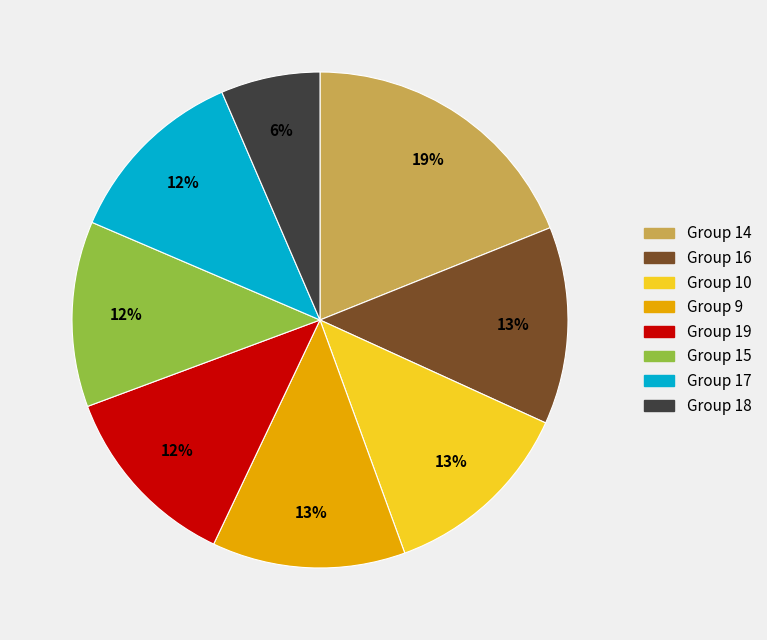

What is the smallest slice in the pie chart?

Group 18